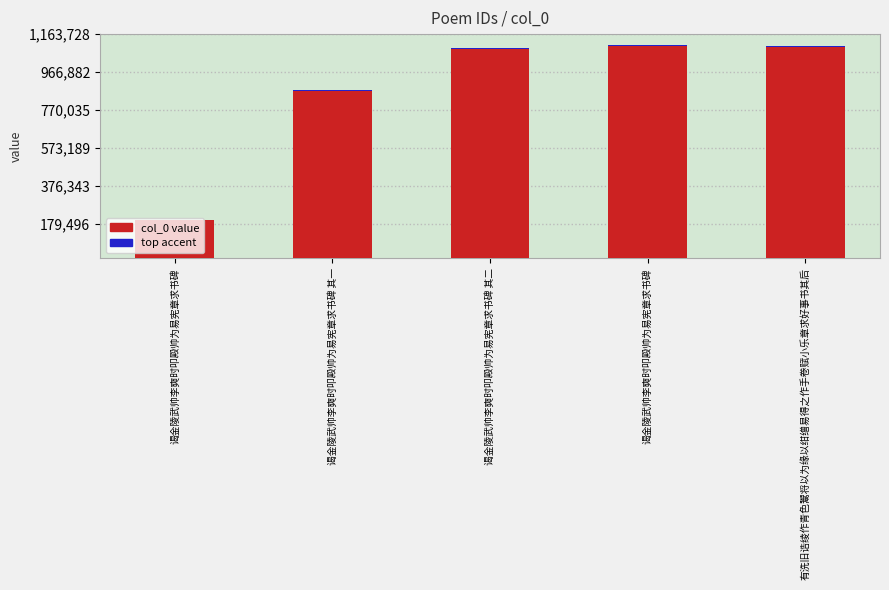

Which label corresponds to the largest value in the chart?

谒金陵武帅李奭时叩殿帅为易宪章求书碑